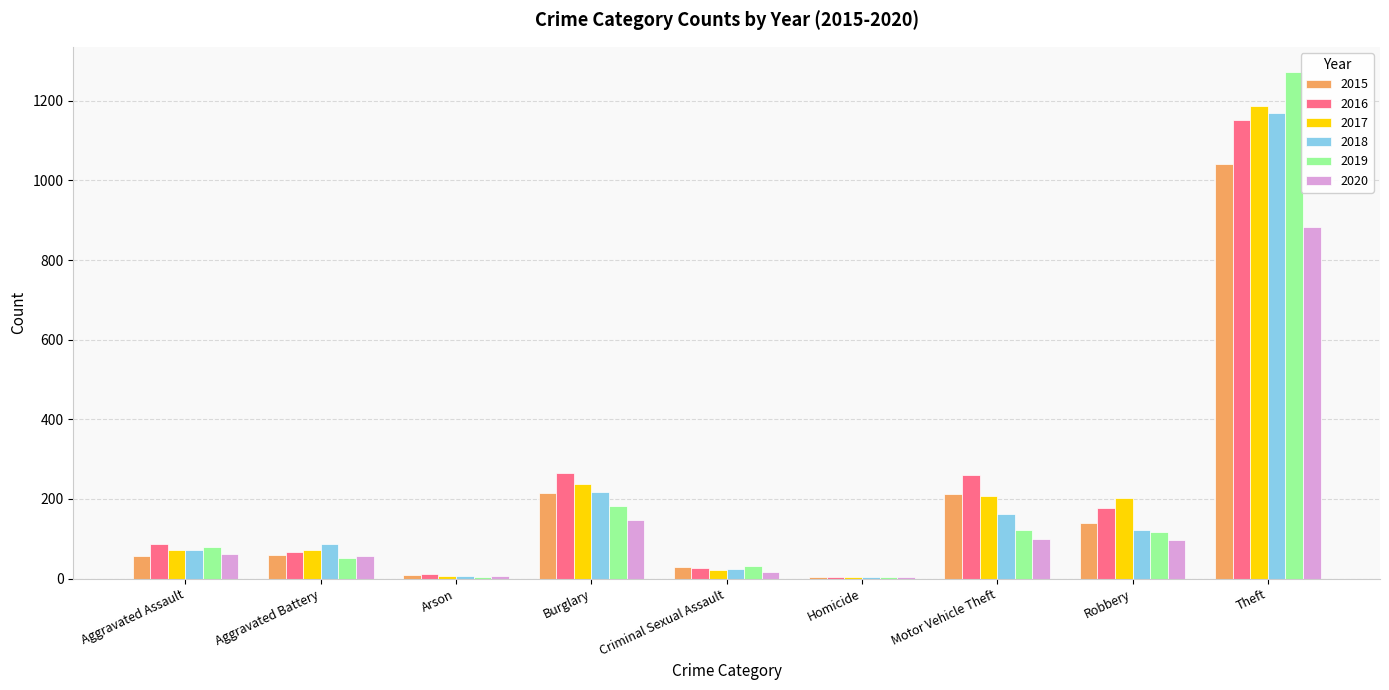

Which series changed the most between Aggravated Assault and Burglary?

2016